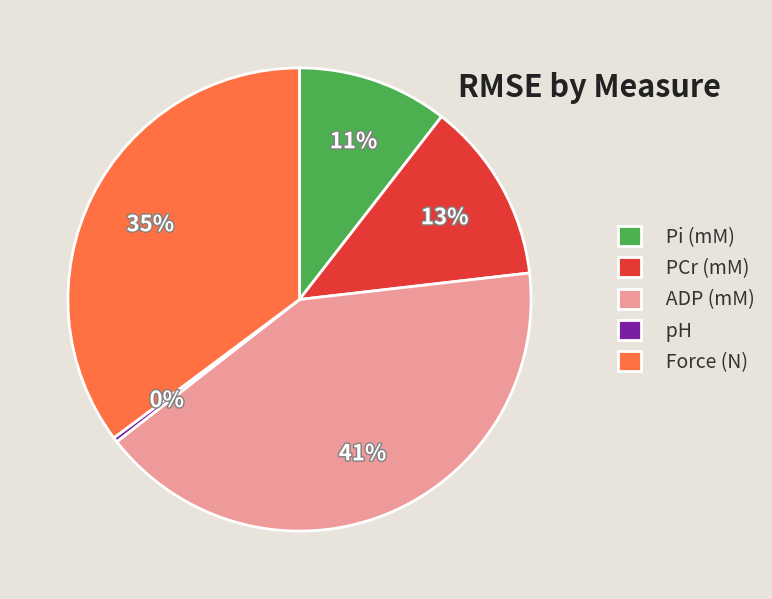

Which has a higher value, PCr (mM) or pH?

PCr (mM)